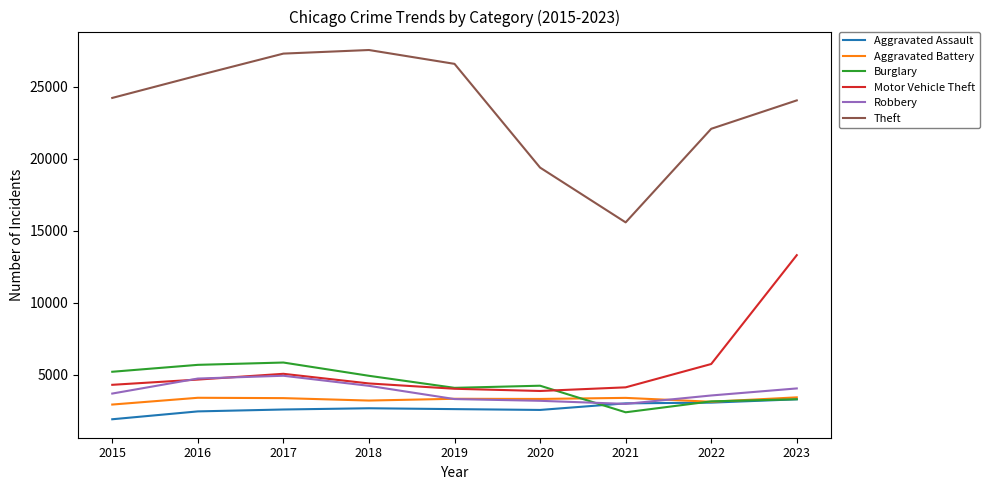

Is the value of Aggravated Assault at 2021 greater than the value of Burglary at 2015?

No